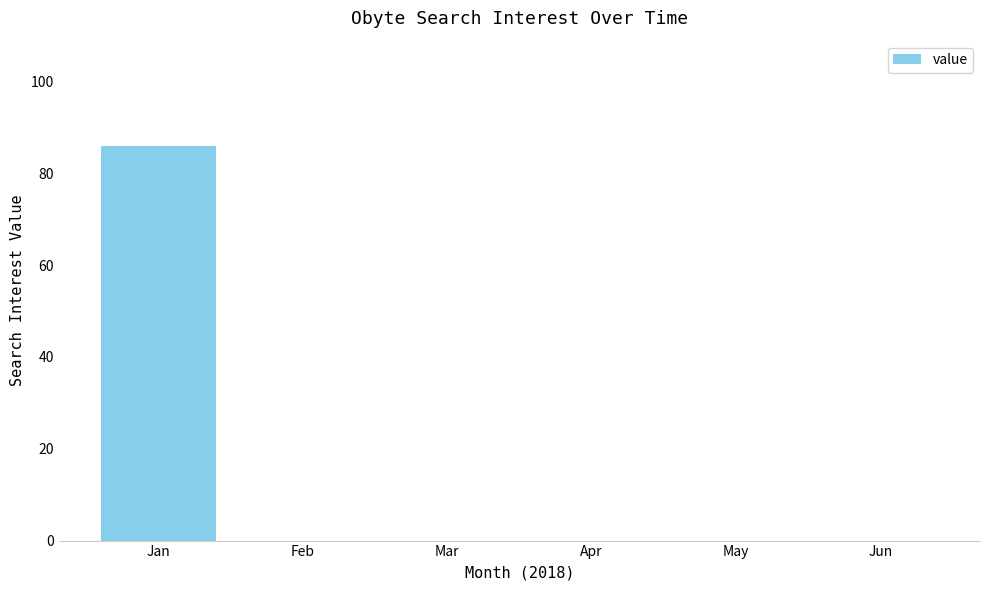

The value at Feb is 36. True or false?

False